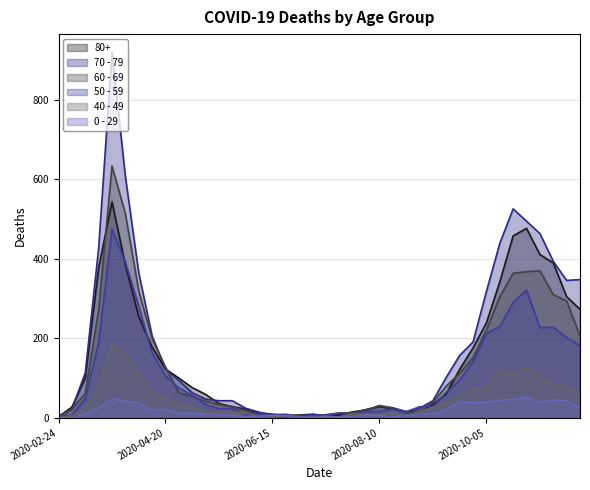

True or false: 80+ has a value of 176 at 2020-09-28.

True